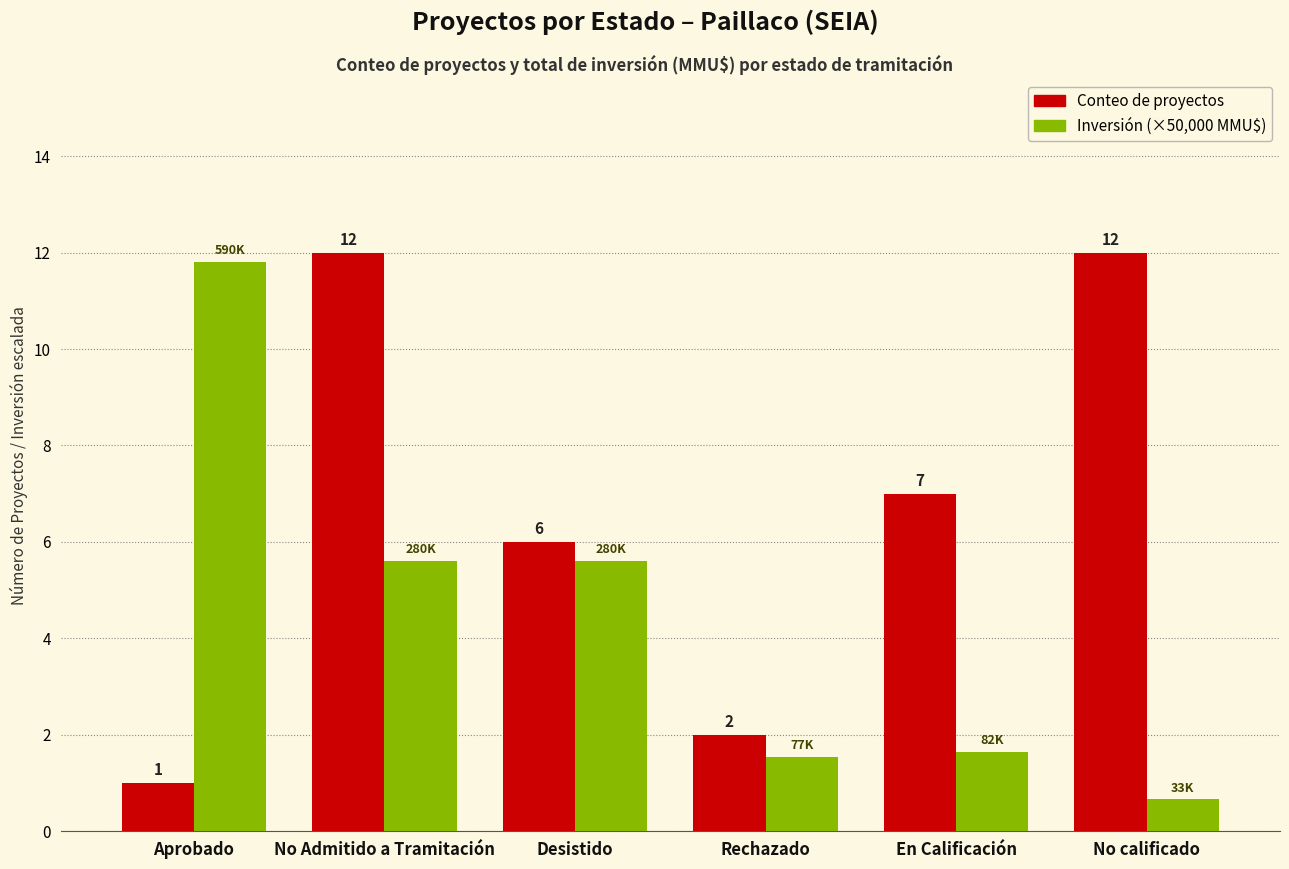

What is the maximum value shown in the chart?

12.0